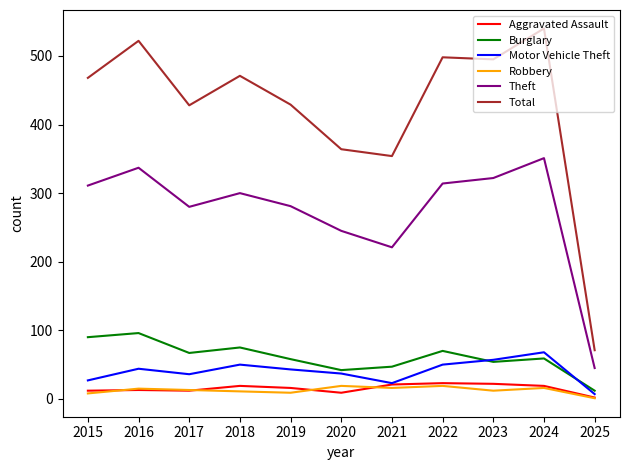

What is the difference between the Robbery values at 2019 and 2018?

2